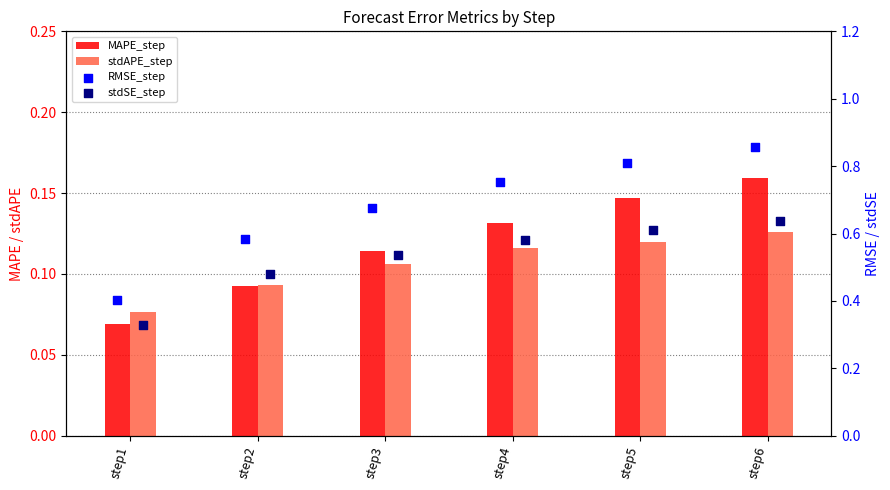

At how many categories does at least one series exceed 0?

6